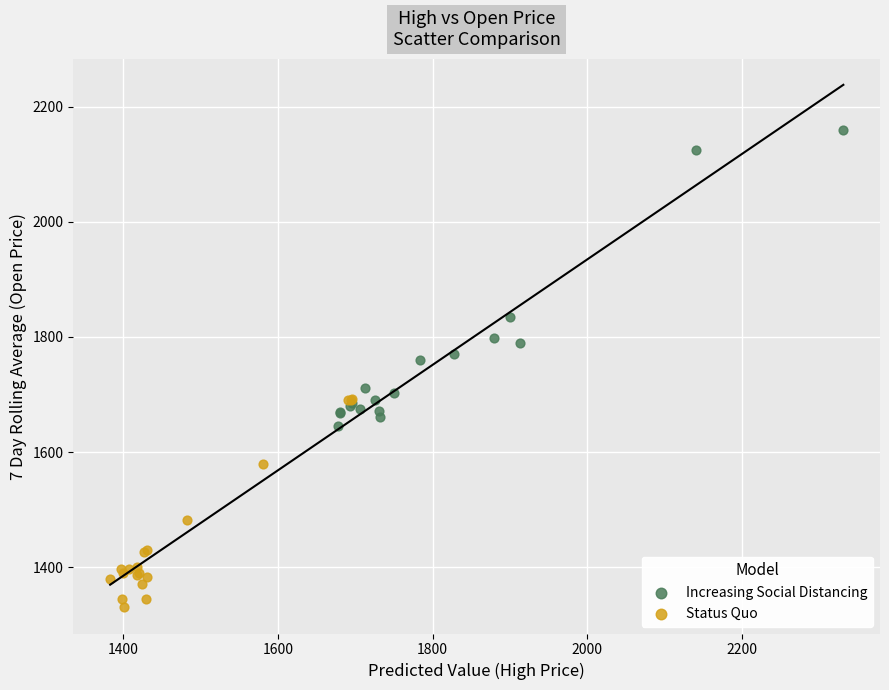

Which series contains the highest Y value?

Increasing Social Distancing